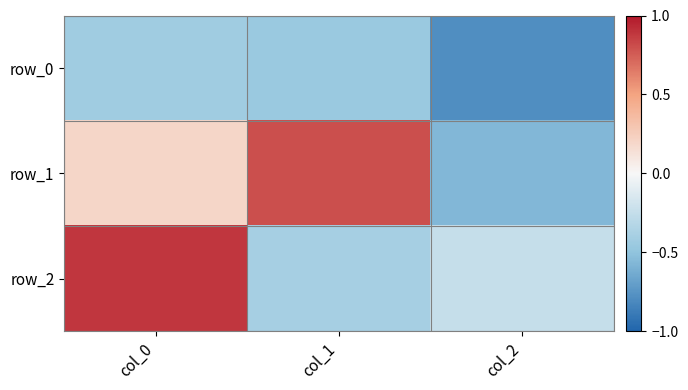

Reading left to right, what are all the values shown in this chart?

row_0: -0.4	-0.5	-0.8
row_1: 0.2	0.8	-0.6
row_2: 0.9	-0.4	-0.2